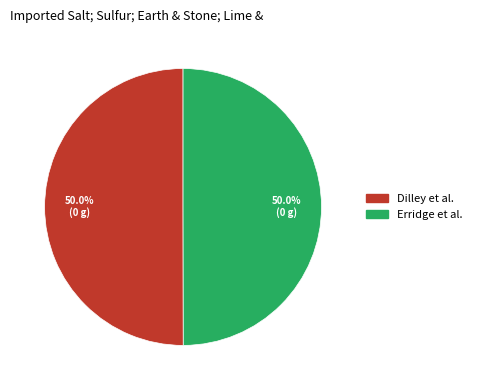

Approximately how many times larger is the value at Erridge et al. compared to Dilley et al.?

1.0